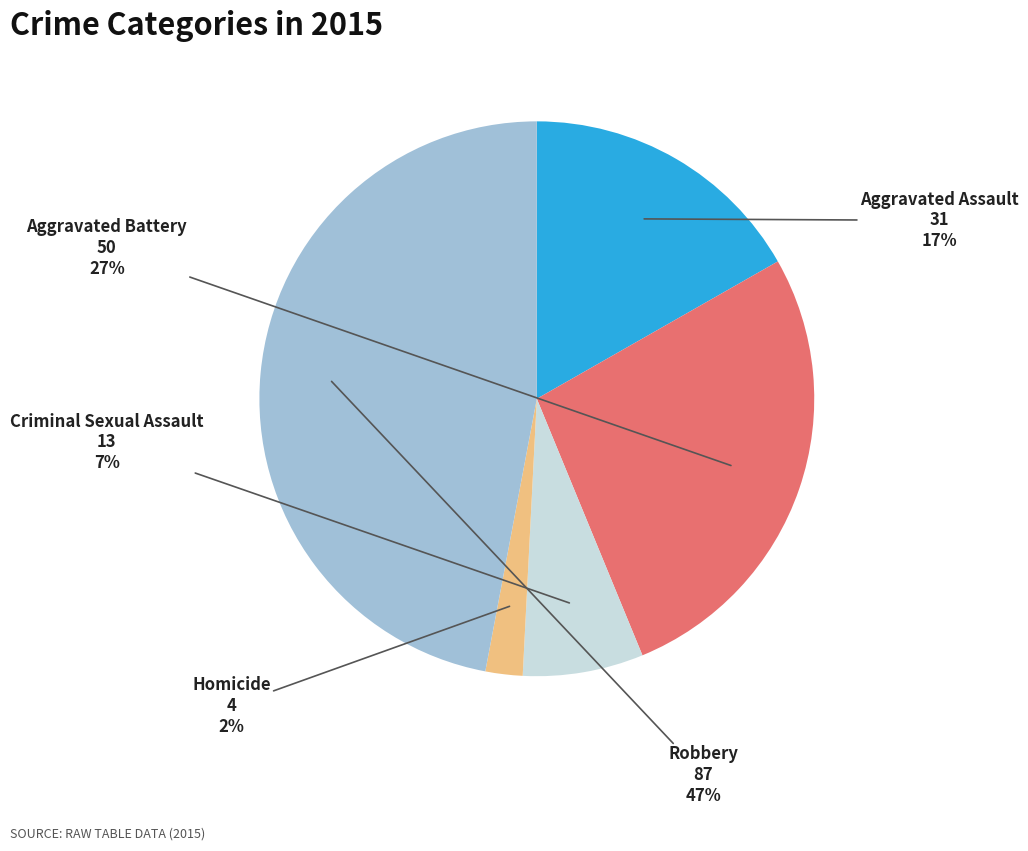

Which has a higher value, Homicide or Aggravated Assault?

Aggravated Assault